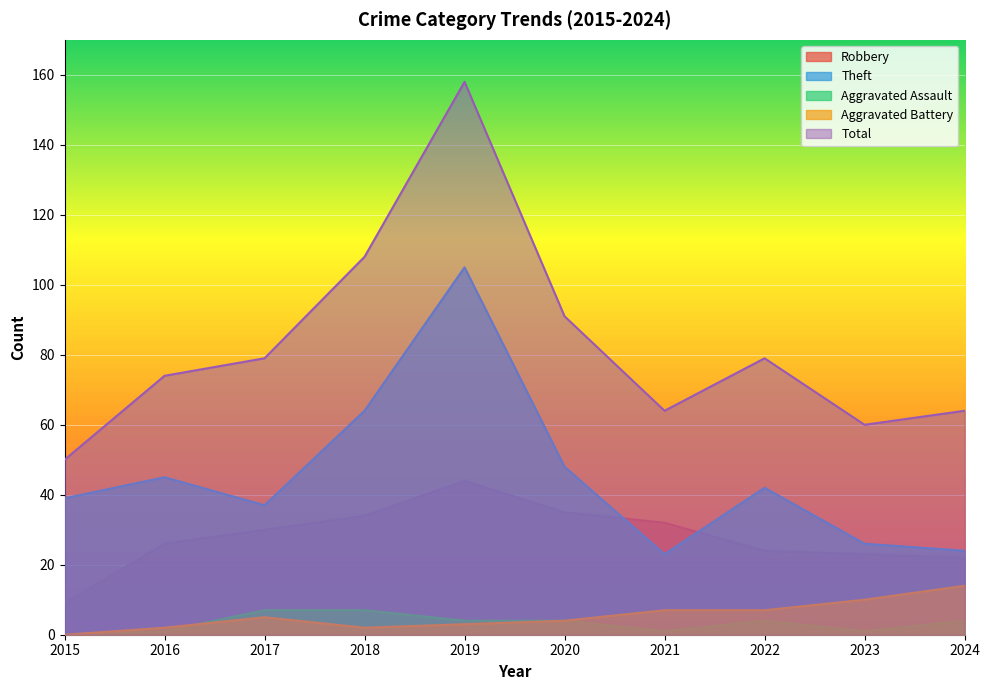

The value of Robbery at 2015 is 9. True or false?

True